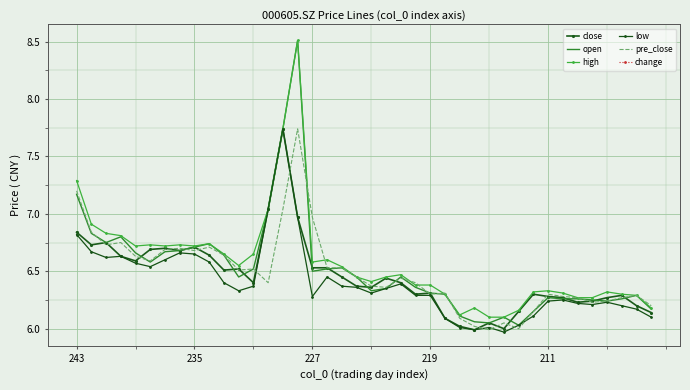

The change series shows -0.0 at 33. True or false?

False